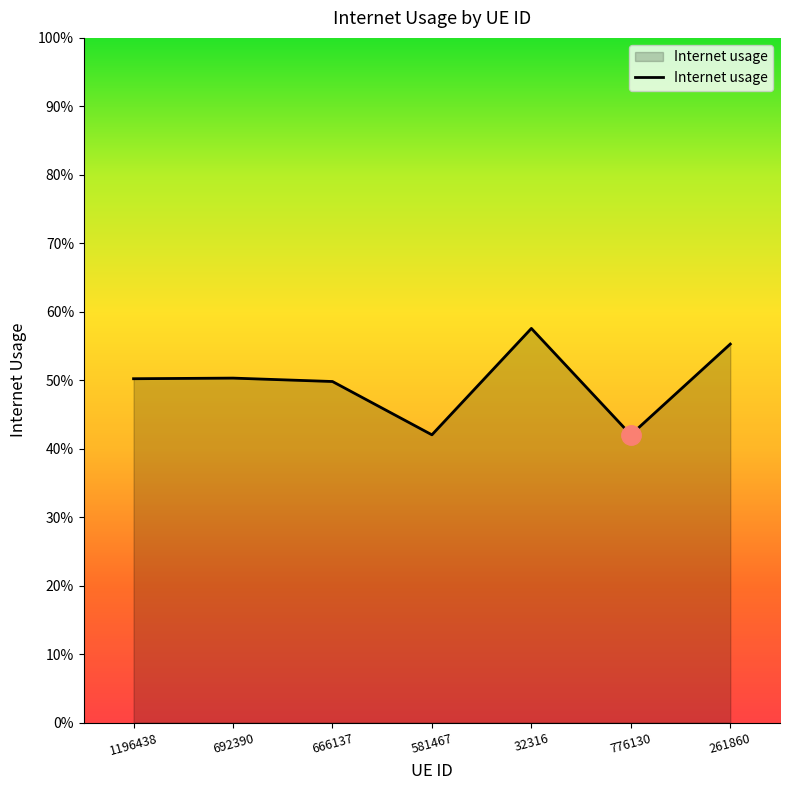

What is the change in value from 1196438 to 776130?

-0.1